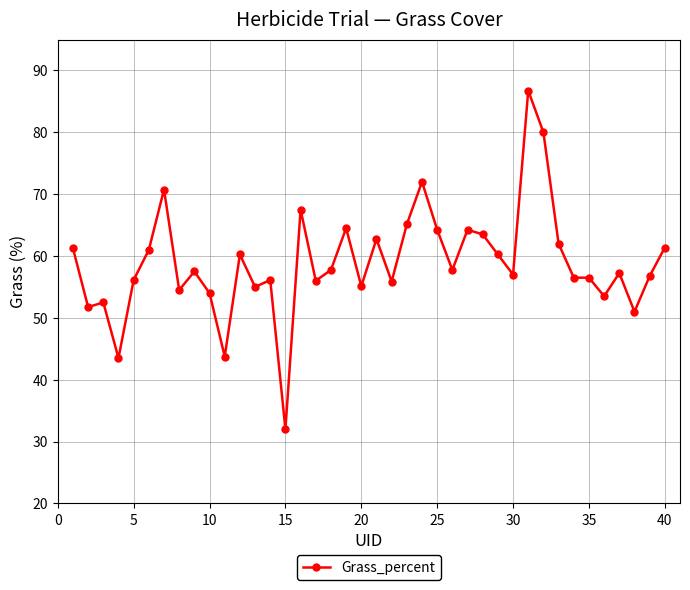

True or false: the data has more than 2 interior local peaks.

True